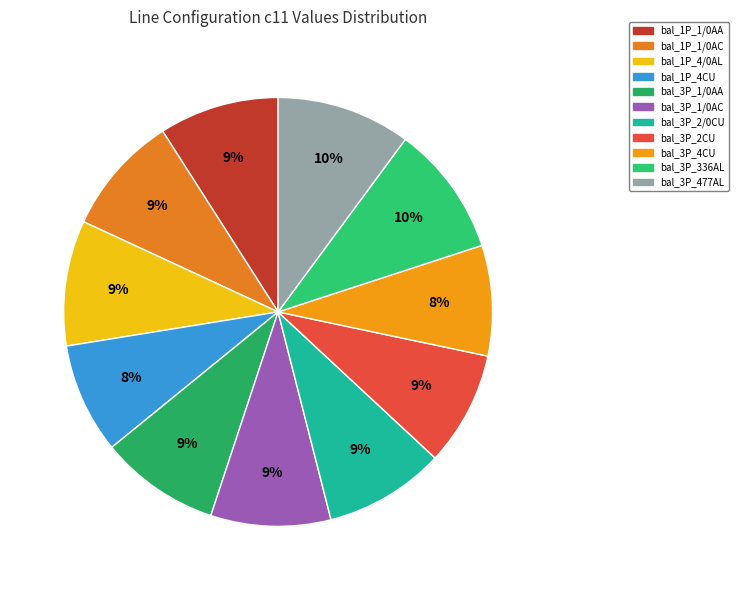

What percentage is the bal_1P_4CU slice, to the nearest percent?

8%